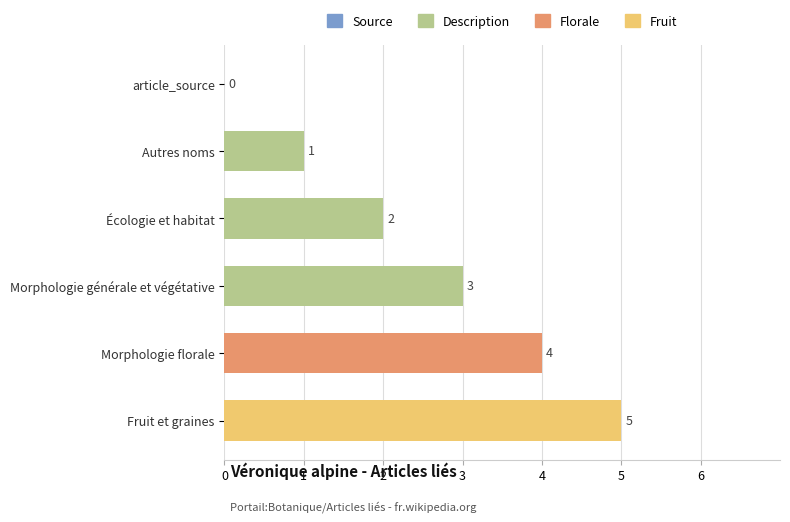

How many data points does each series have?

6